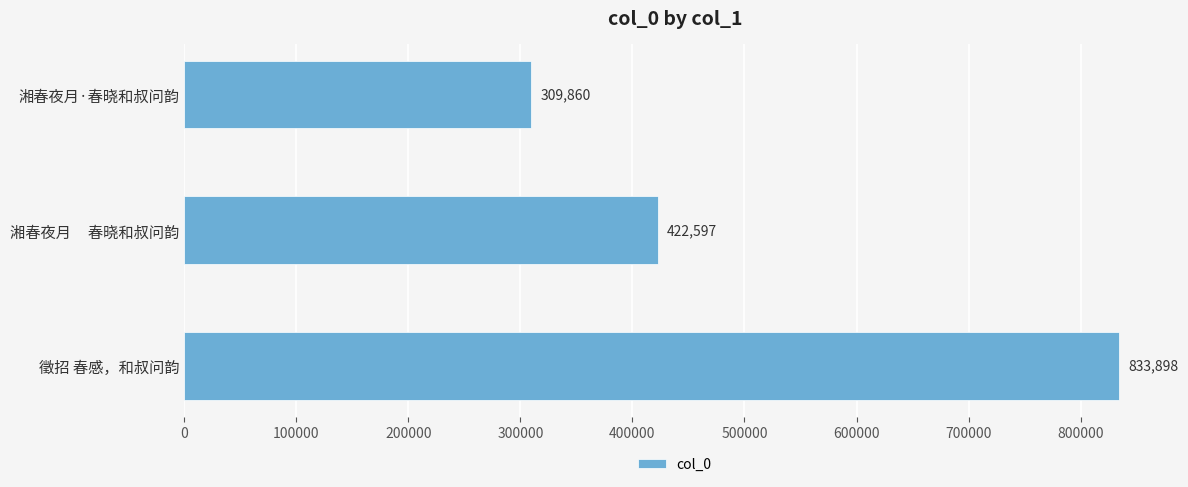

The value at 湘春夜月     春晓和叔问韵 is 239669. True or false?

False